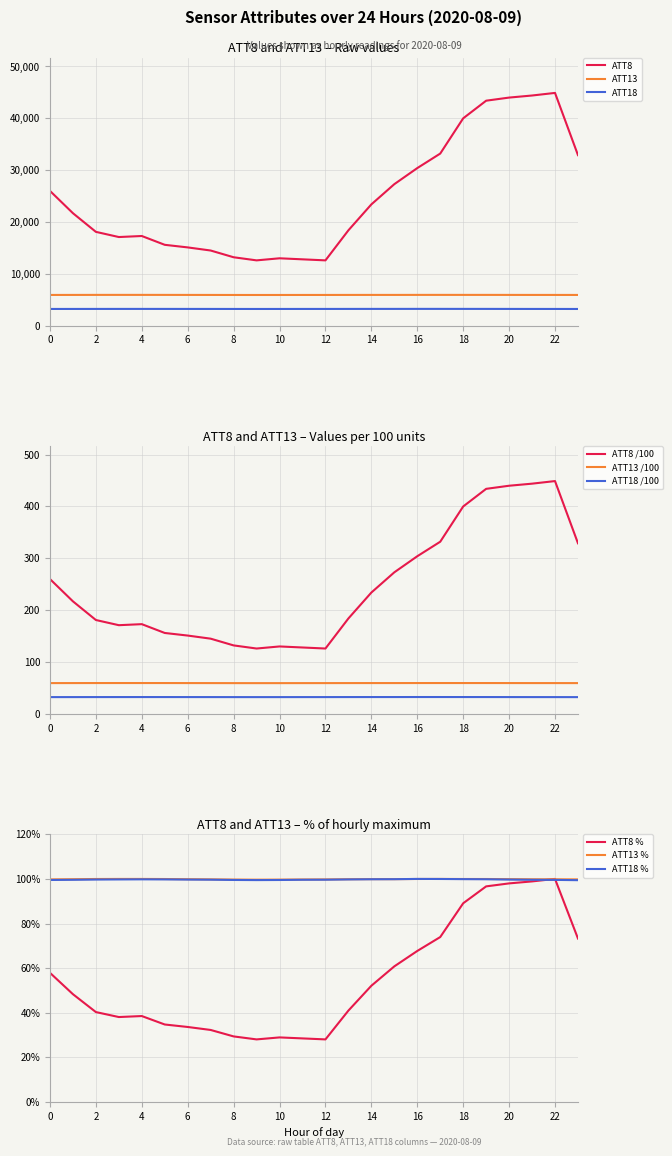

At which category is the sum across all series the highest?

22